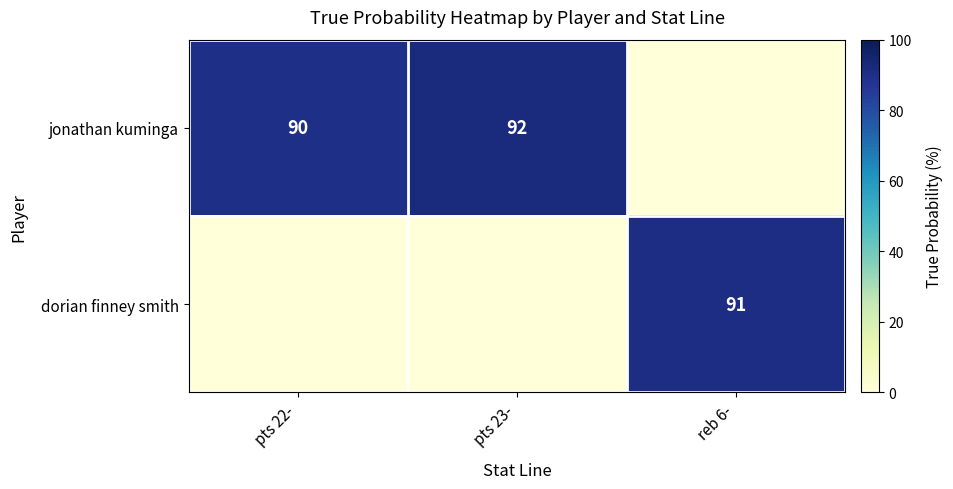

The value of jonathan kuminga at pts 22- is 142. True or false?

False